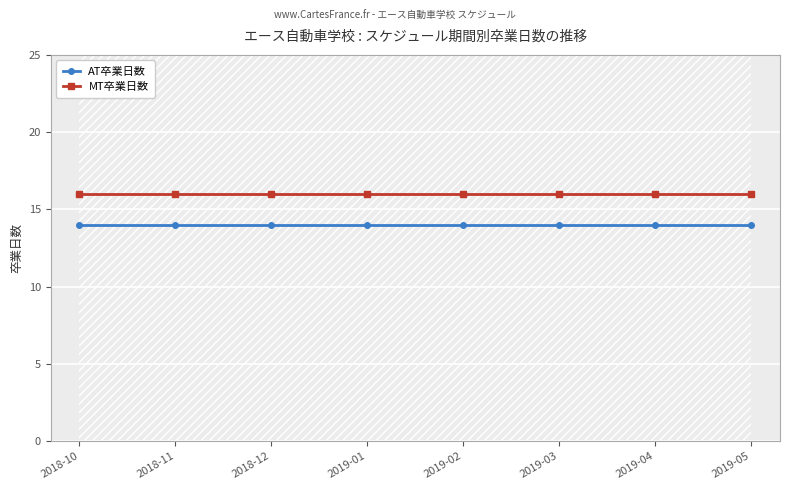

The value of MT卒業日数 at 2019-03 is 16. True or false?

True